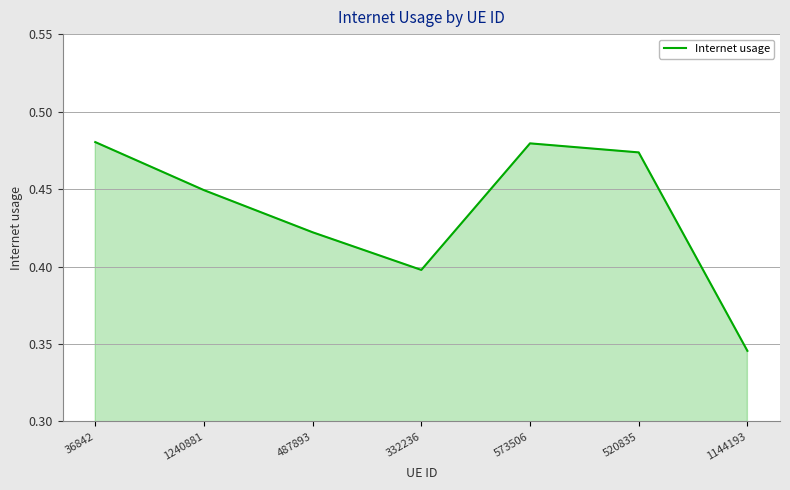

Count the values in the range 0 to 1.

7